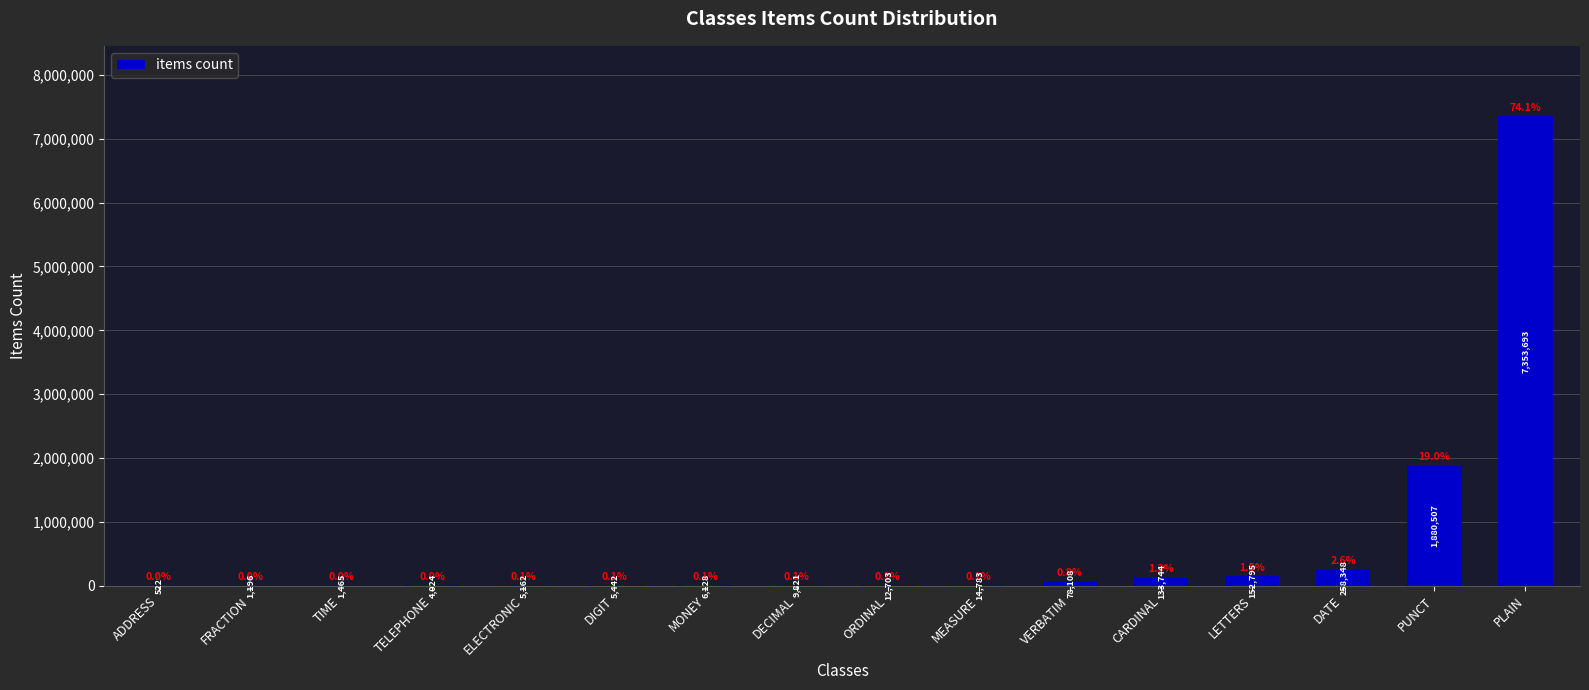

Reading right to left, what are all the values shown in this chart?

7353693	1880507	258348	152795	133744	78108	14783	12703	9821	6128	5442	5162	4024	1465	1196	522